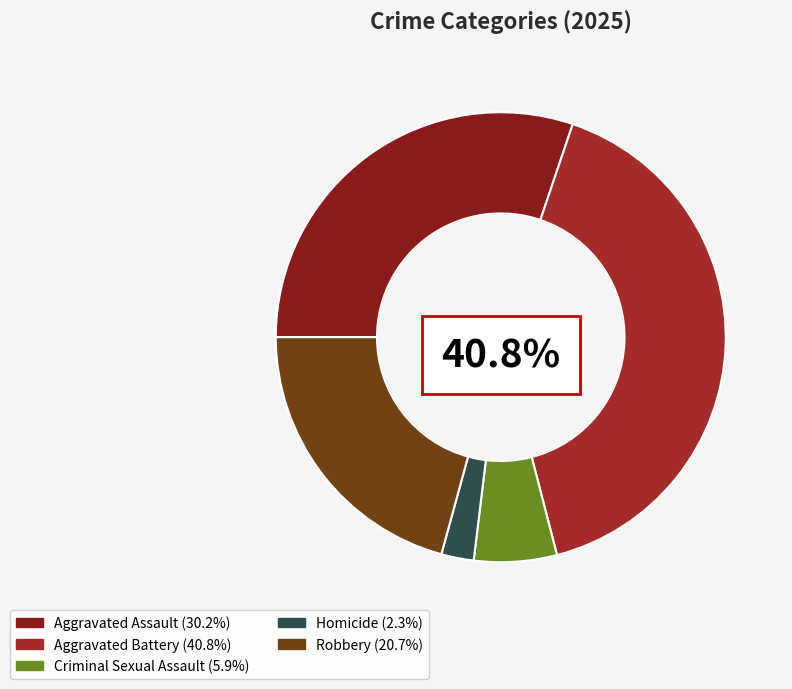

To the nearest percent, what percentage of the pie is Robbery?

21%